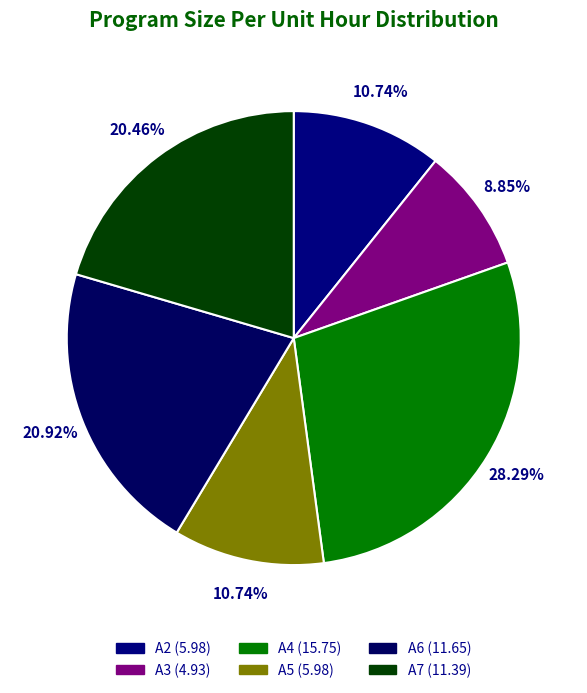

Combined, what portion of the pie is A3 and A7?

29.3%